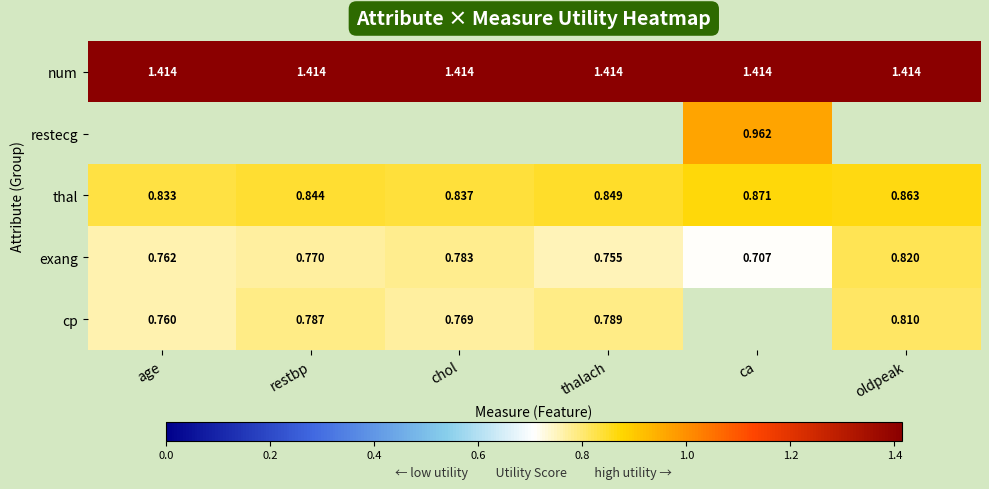

At how many categories does at least one series exceed 1?

6